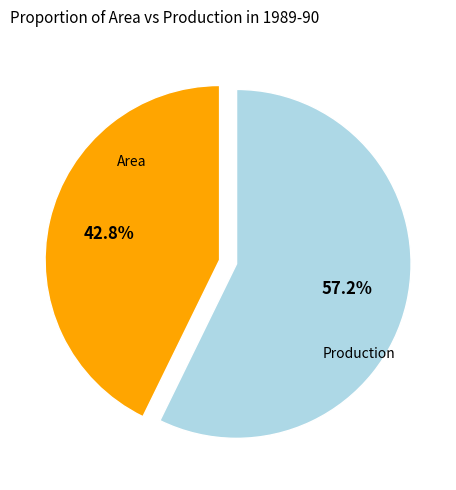

Does any single category account for the majority?

Yes